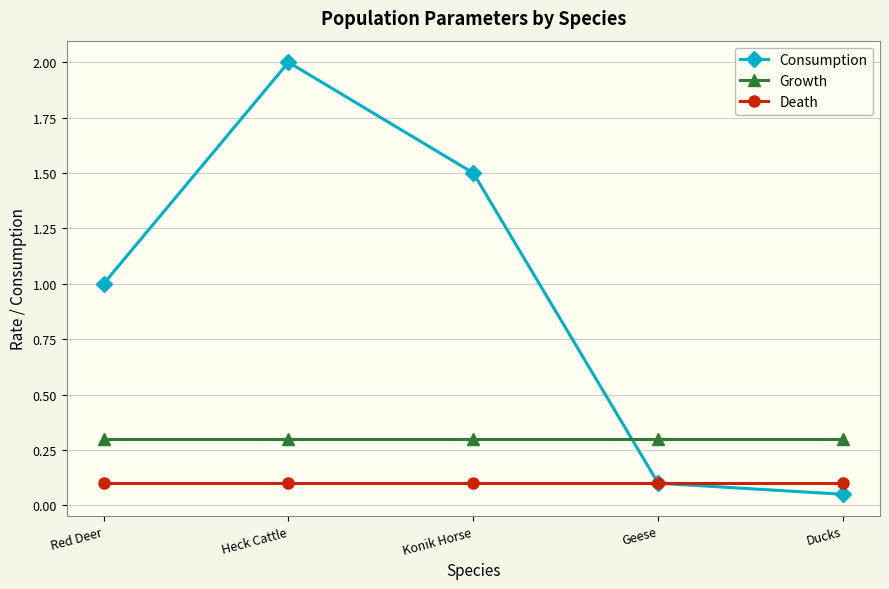

What is the sum of all Consumption values?

4.7